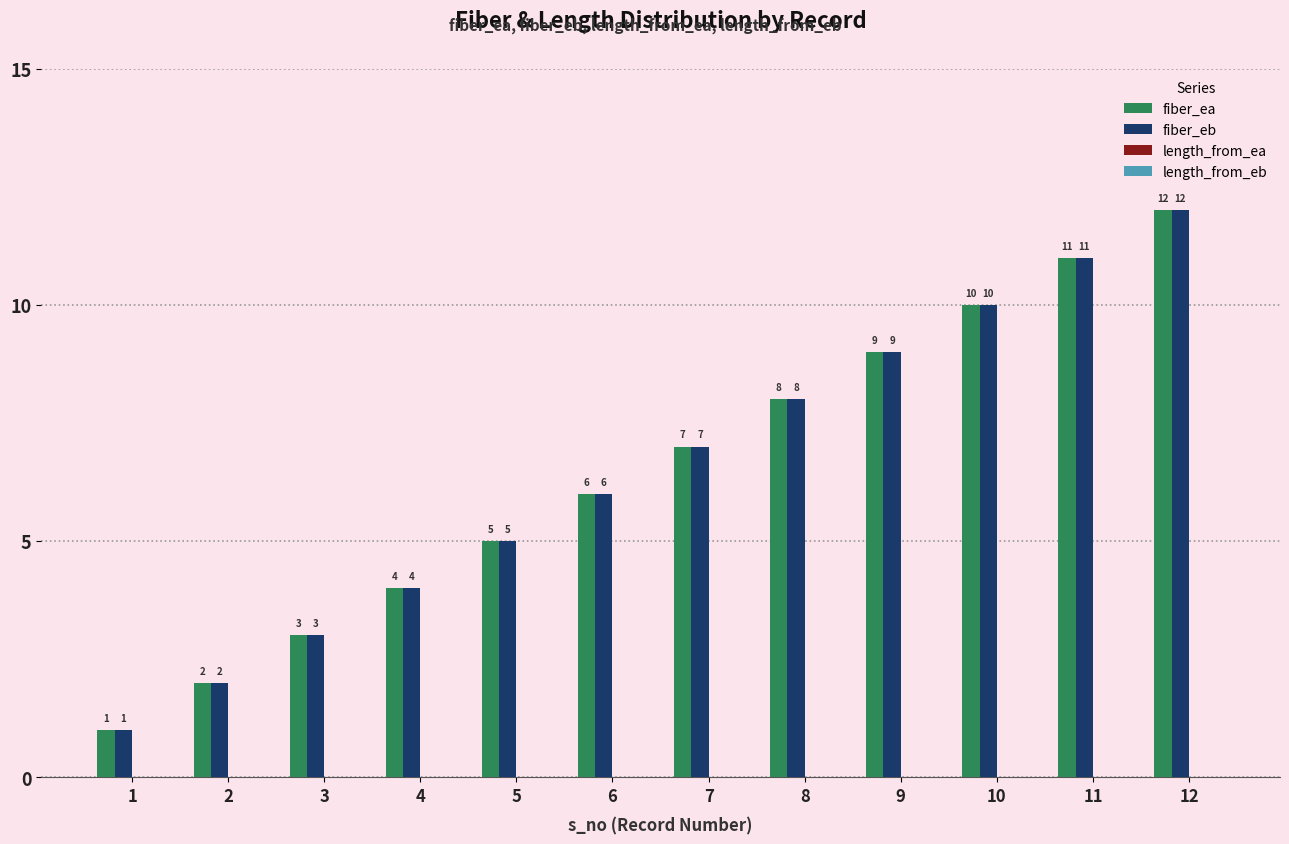

What is the sum of the fiber_ea values at 12 and 8?

20